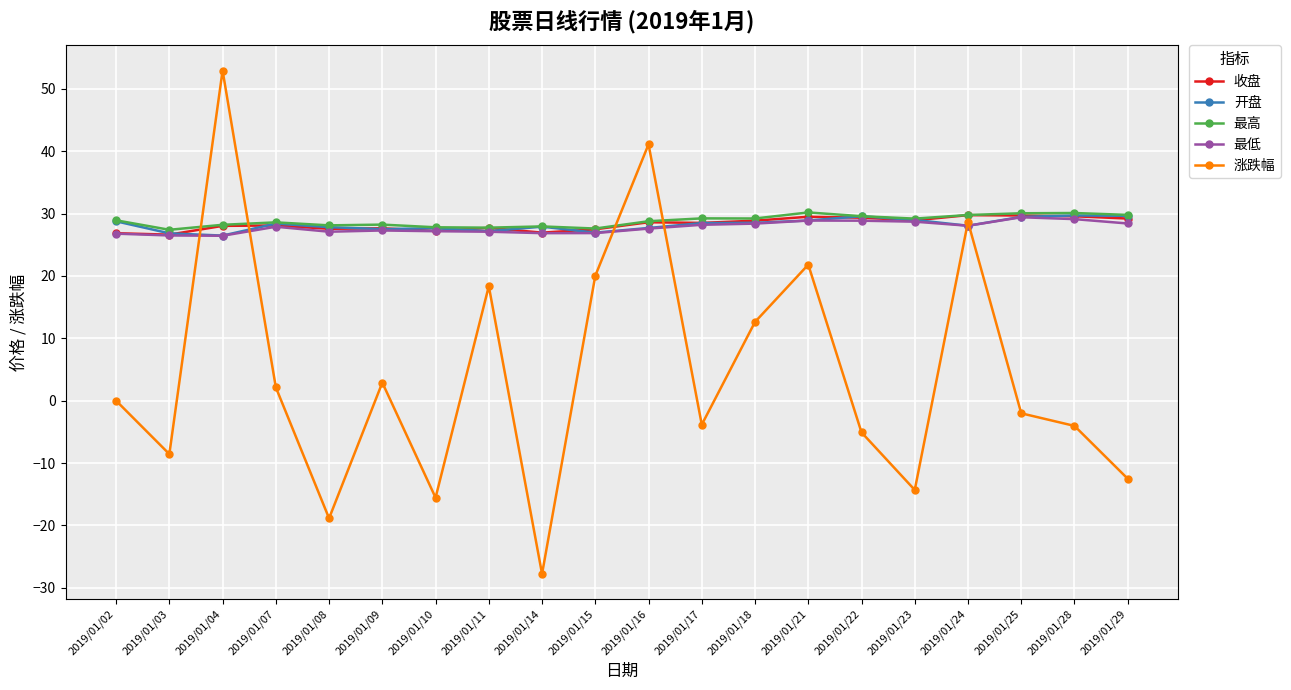

What is the smallest value displayed?

-27.8